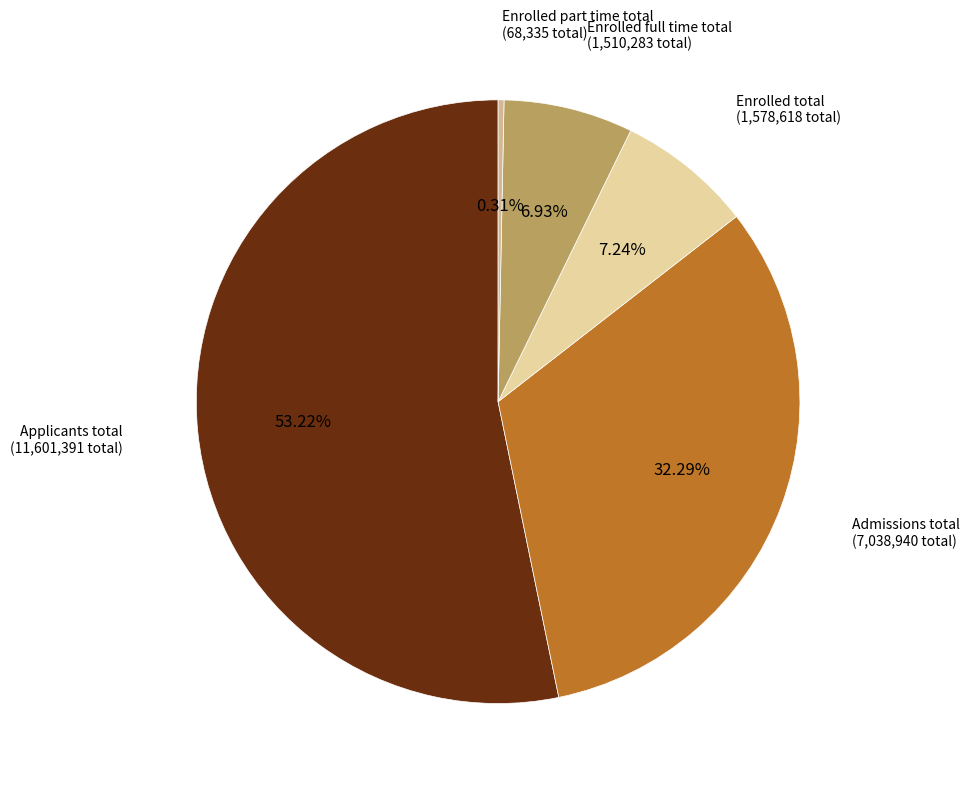

Count the number of slices in the pie.

5